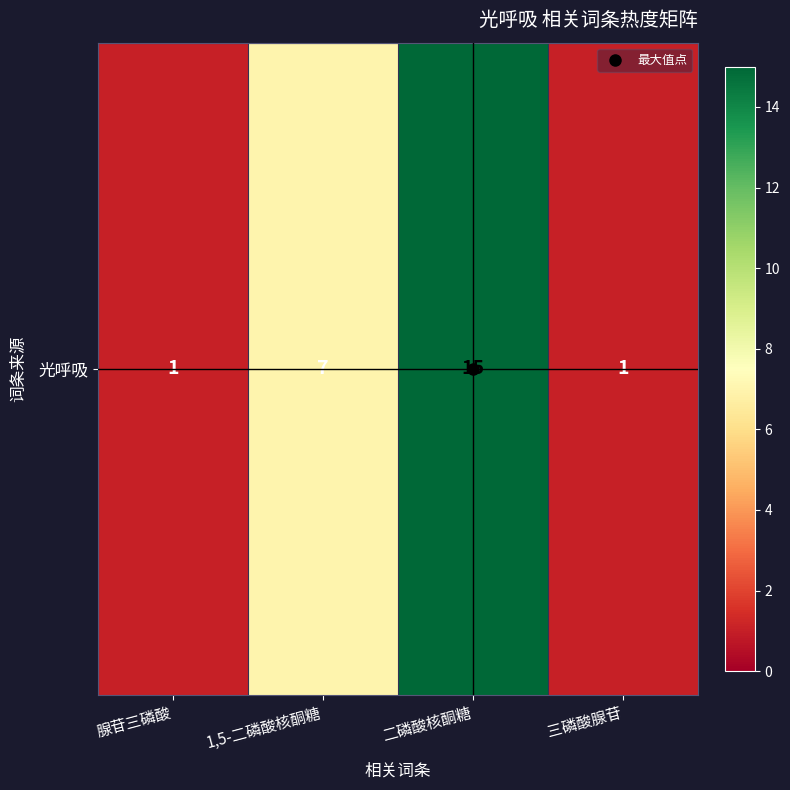

Is it true that the value at 腺苷三磷酸 is 1?

True